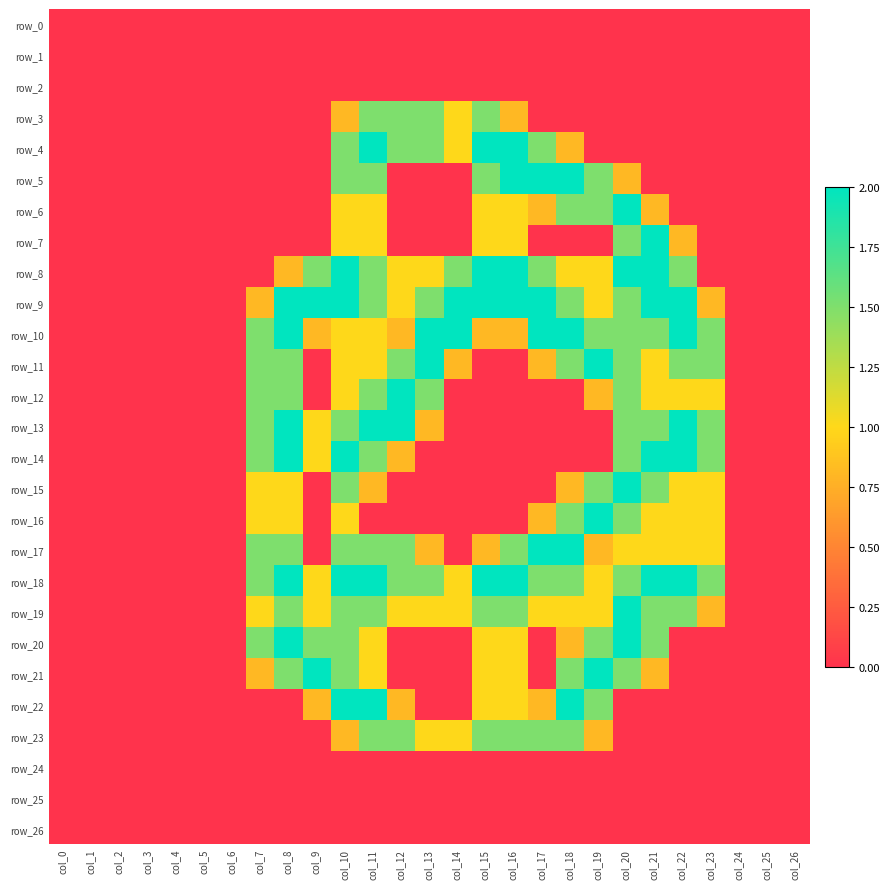

What is the average value of the row_21 series?

0.5